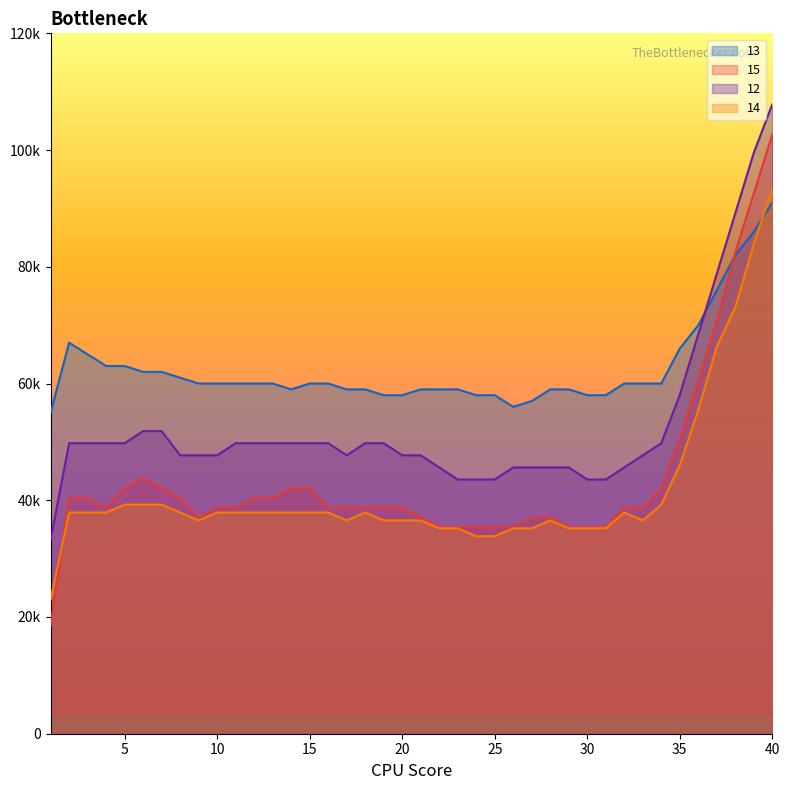

Reading left to right, list all the values displayed in this chart.

13: 55000.0	67000.0	65000.0	63000.0	63000.0	62000.0	62000.0	61000.0	60000.0	60000.0	60000.0	60000.0	60000.0	59000.0	60000.0	60000.0	59000.0	59000.0	58000.0	58000.0	59000.0	59000.0	59000.0	58000.0	58000.0	56000.0	57000.0	59000.0	59000.0	58000.0	58000.0	60000.0	60000.0	60000.0	66000.0	70000.0	76000.0	82000.0	86000.0	91000.0
15: 18519.0	40405.1	40405.1	38721.6	42088.6	43772.2	42088.6	40405.1	37038.0	38721.6	38721.6	40405.1	40405.1	42088.6	42088.6	38721.6	38721.6	38721.6	38721.6	38721.6	37038.0	35354.5	35354.5	35354.5	35354.5	35354.5	37038.0	37038.0	35354.5	35354.5	35354.5	38721.6	38721.6	42088.6	50506.4	60607.6	70708.9	82493.7	92595.0	102696.3
12: 33184.5	49776.7	49776.7	49776.7	49776.7	51850.7	51850.7	47702.7	47702.7	47702.7	49776.7	49776.7	49776.7	49776.7	49776.7	49776.7	47702.7	49776.7	49776.7	47702.7	47702.7	45628.7	43554.6	43554.6	43554.6	45628.7	45628.7	45628.7	45628.7	43554.6	43554.6	45628.7	47702.7	49776.7	58072.8	68443.0	78813.1	89183.3	99553.4	107849.5
14: 23010.1	37899.1	37899.1	37899.1	39252.6	39252.6	39252.6	37899.1	36545.5	37899.1	37899.1	37899.1	37899.1	37899.1	37899.1	37899.1	36545.5	37899.1	36545.5	36545.5	36545.5	35192.0	35192.0	33838.5	33838.5	35192.0	35192.0	36545.5	35192.0	35192.0	35192.0	37899.1	36545.5	39252.6	46020.3	55495.1	66323.4	73091.1	83919.4	93394.1